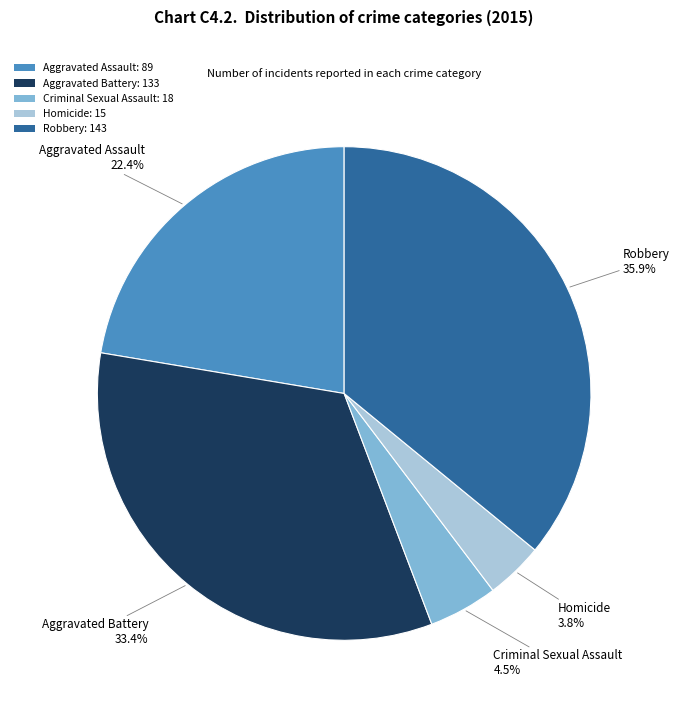

To the nearest percent, what is the difference between the Robbery and Homicide slice percentages?

32%